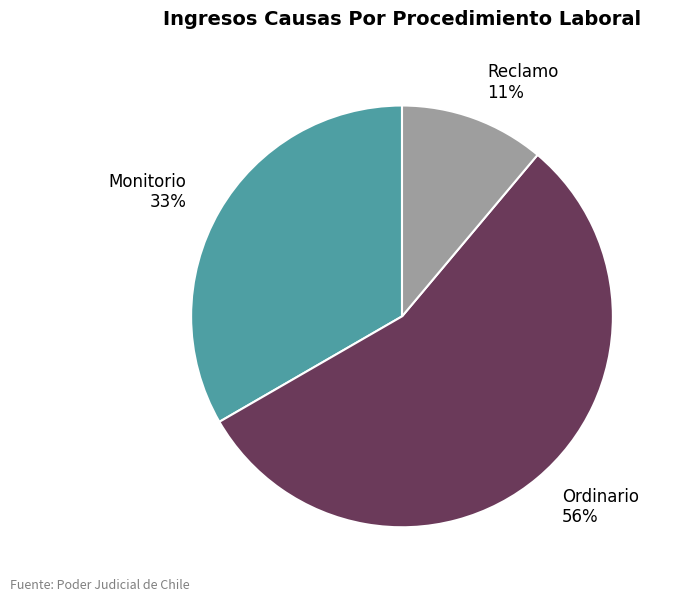

How many segments does this pie chart have?

3